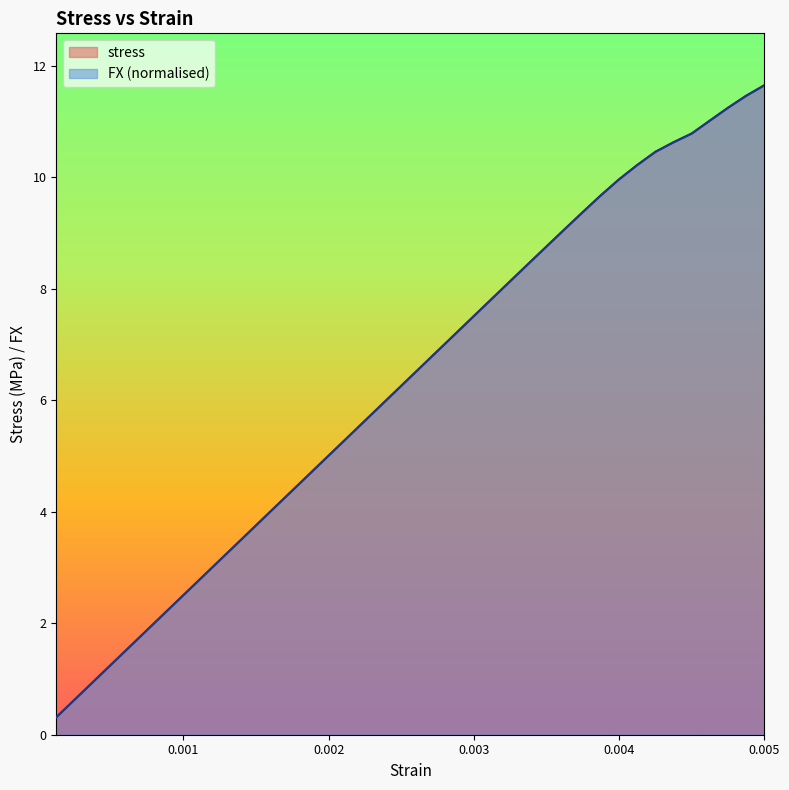

What is the greatest value displayed?

11.7